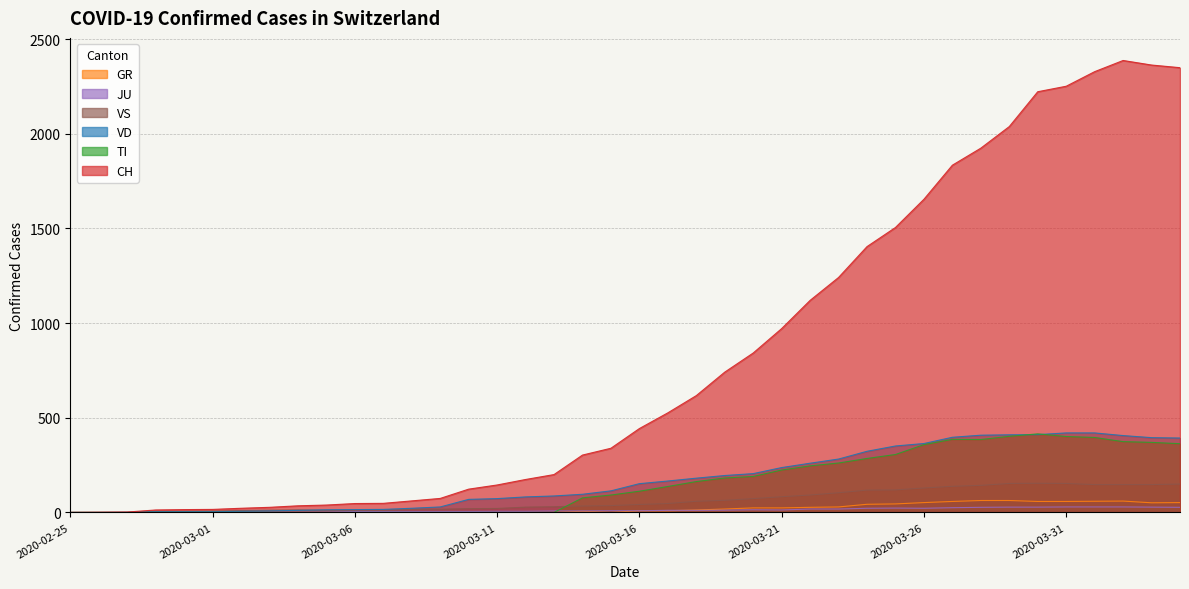

What is the sum of the GR values at 2020-03-14 and 2020-03-11?

6